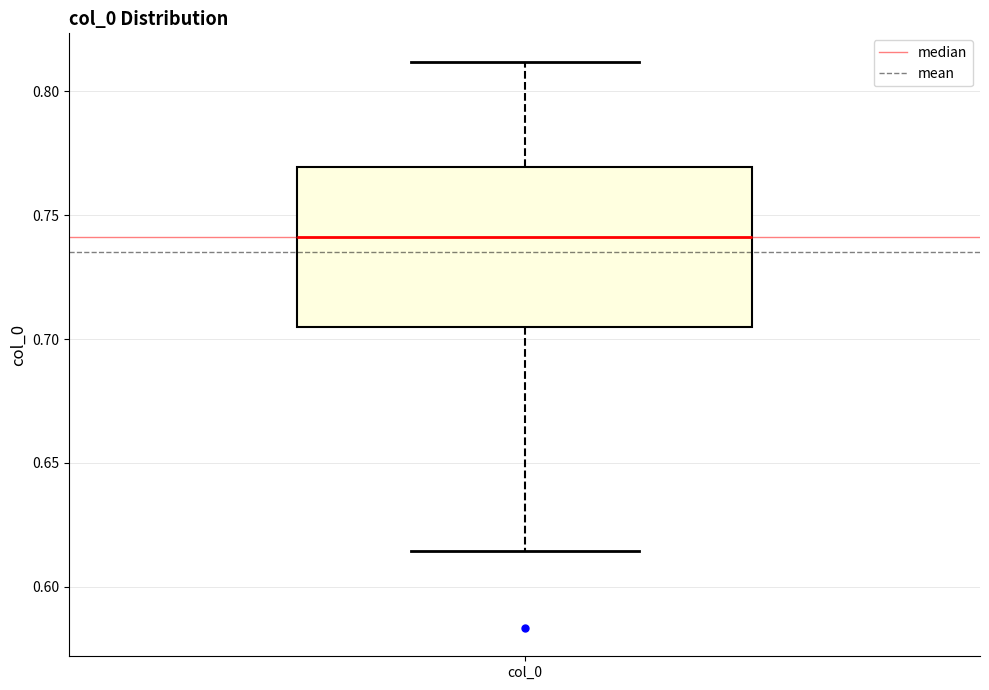

Where is the upper edge of the box for col_0 on the y-axis? The values are not printed on the chart, so give them approximately, as read against the axis.

0.770